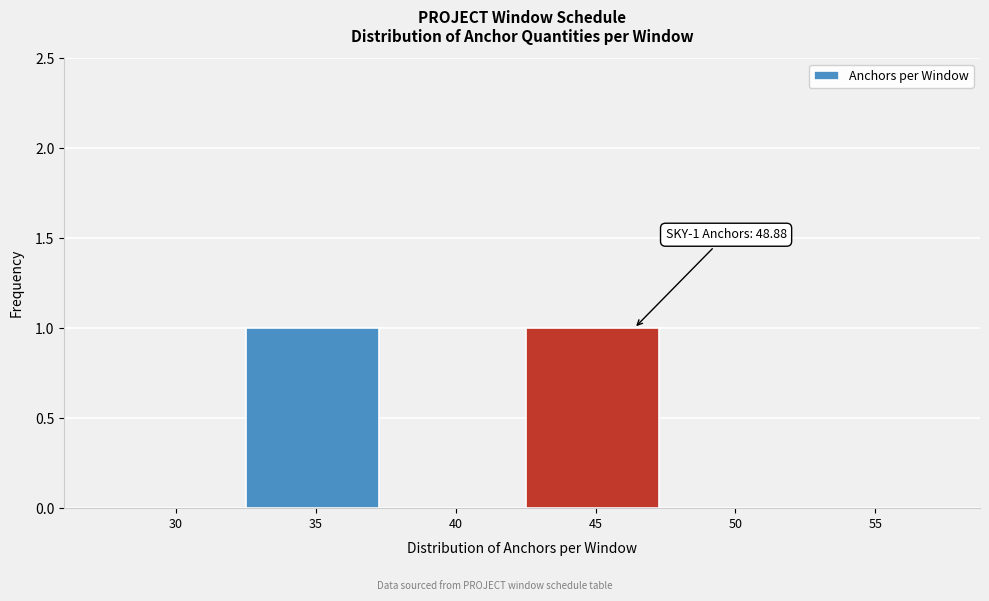

Reading left to right, list all the values displayed in this chart.

30=0	35=1	40=0	45=1	50=0	55=0